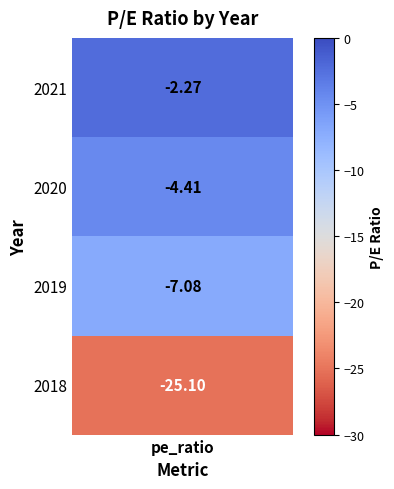

Reading left to right, list all the values displayed in this chart.

0=-2.3	1=-4.4	2=-7.1	3=-25.1